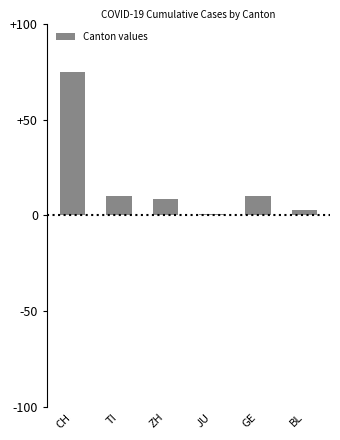

Does the chart contain any negative values?

No